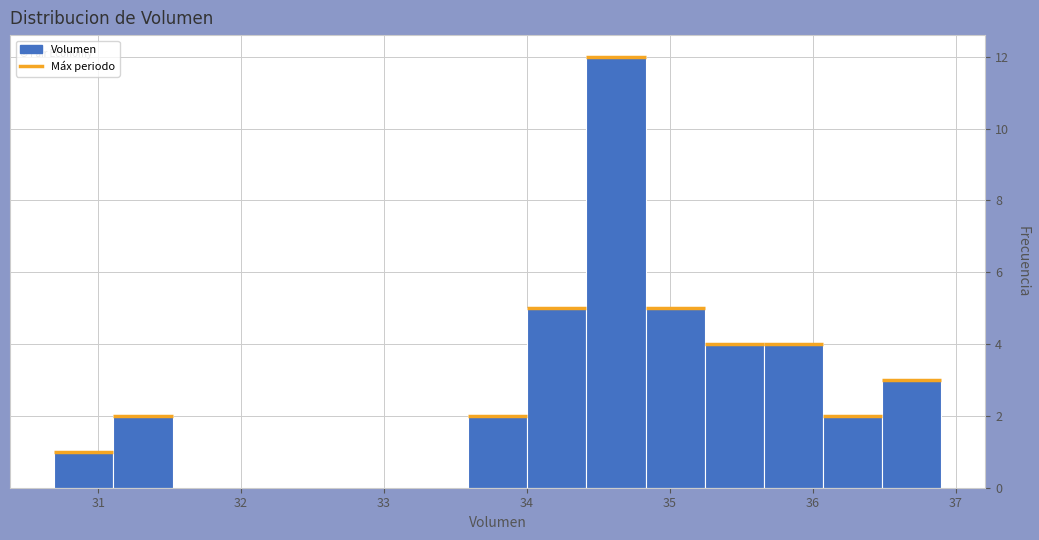

Reading left to right, list every bar in this chart as the range it spans on the x-axis followed by its height. Neither the bar edges nor the heights are printed on the chart, so give them approximately, as read against the axes.

30.7 to 31.1: 1
31.1 to 31.5: 2
31.5 to 31.9: 0
31.9 to 32.3: 0
32.3 to 32.8: 0
32.8 to 33.2: 0
33.2 to 33.6: 0
33.6 to 34.0: 2
34.0 to 34.4: 5
34.4 to 34.8: 12
34.8 to 35.2: 5
35.2 to 35.7: 4
35.7 to 36.1: 4
36.1 to 36.5: 2
36.5 to 36.9: 3